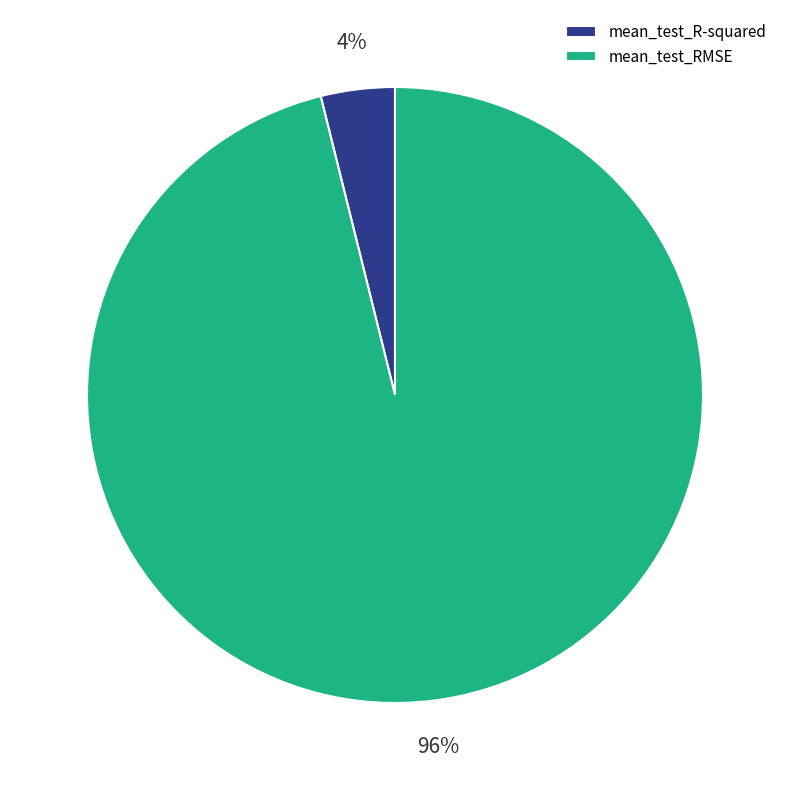

What percentage is the mean_test_RMSE slice, to the nearest percent?

96%